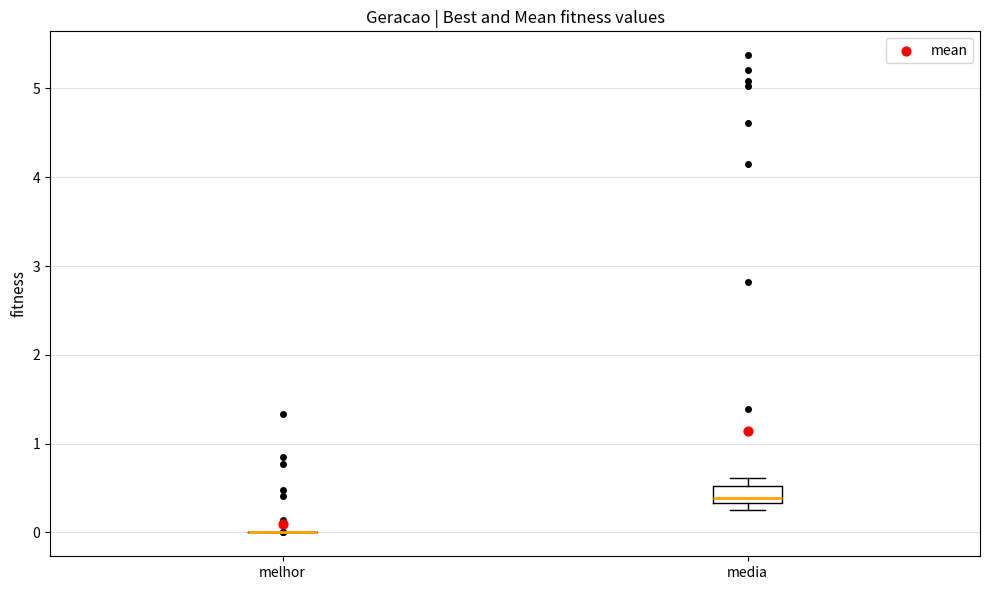

Reading left to right, transcribe this box plot: for each box, give where its median line is, the range the box spans, and where its two whiskers end, as read against the y-axis. The values are not printed on the chart, so give them approximately, as read against the axis.

melhor: box collapsed to a line at 0.0, whiskers 0.0 to 0.0
media: median 0.4, box 0.3 to 0.5, whiskers 0.3 (just below the box's lower edge) to 0.6